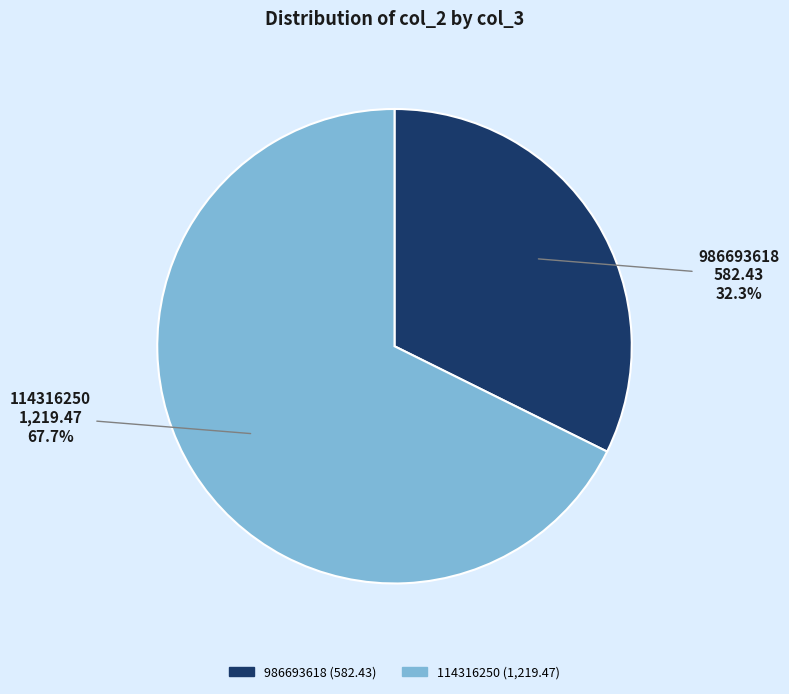

Approximately how many times larger is the value at 114316250 compared to 986693618?

2.1